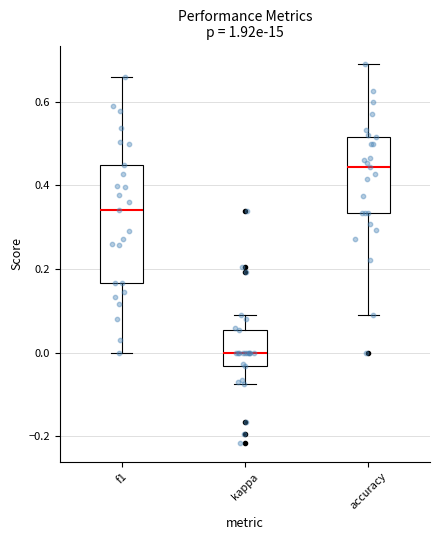

Reading left to right, transcribe this box plot: for each box, give where its median line is, the range the box spans, and where its two whiskers end, as read against the y-axis. The values are not printed on the chart, so give them approximately, as read against the axis.

f1: median 0.34, box 0.16 to 0.46, whiskers 0.00 to 0.66
kappa: median 0.00, box -0.04 to 0.06, whiskers -0.08 to 0.10
accuracy: median 0.44, box 0.34 to 0.52, whiskers 0.10 to 0.68